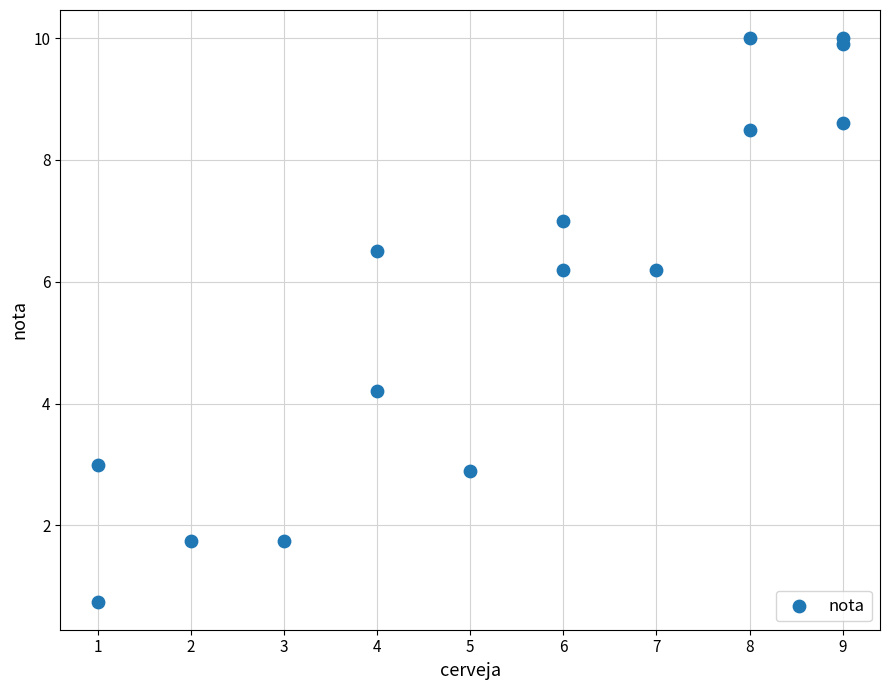

What Y value in the scatter plot is closest to 5?

4.2